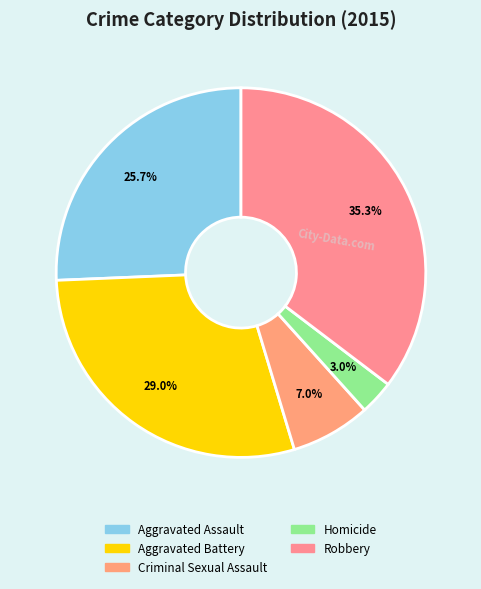

To the nearest percent, what portion does Homicide represent?

3%